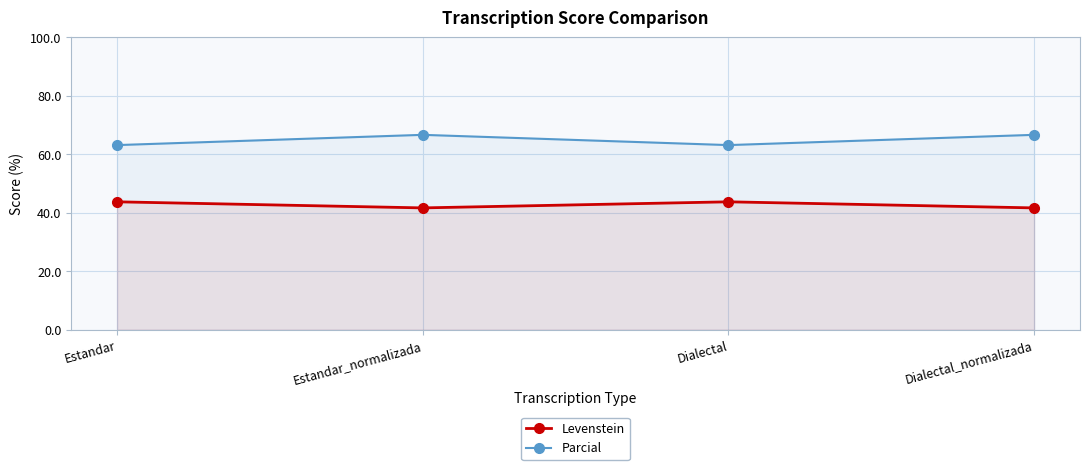

What is the average value of the Parcial series?

64.9